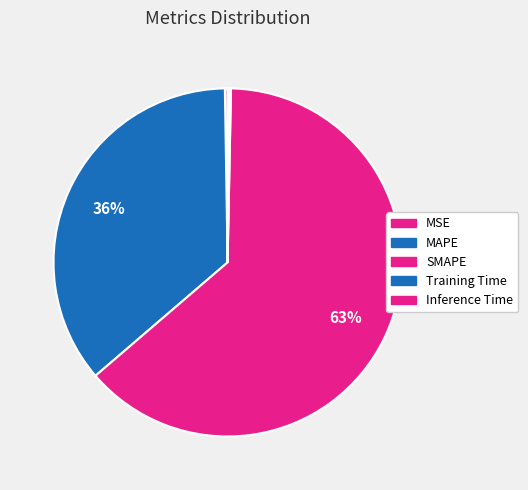

What percentage is NOT represented by Inference Time?

99.8%